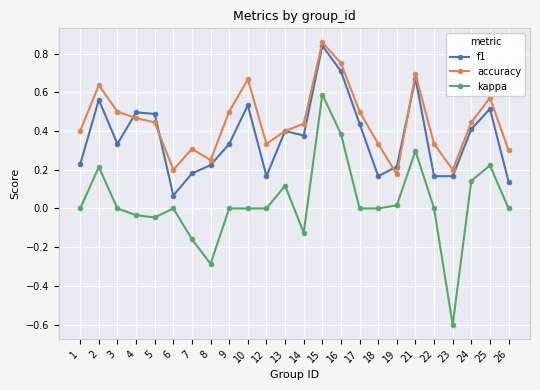

True or false: accuracy has a value of 0.4 at 14.

True